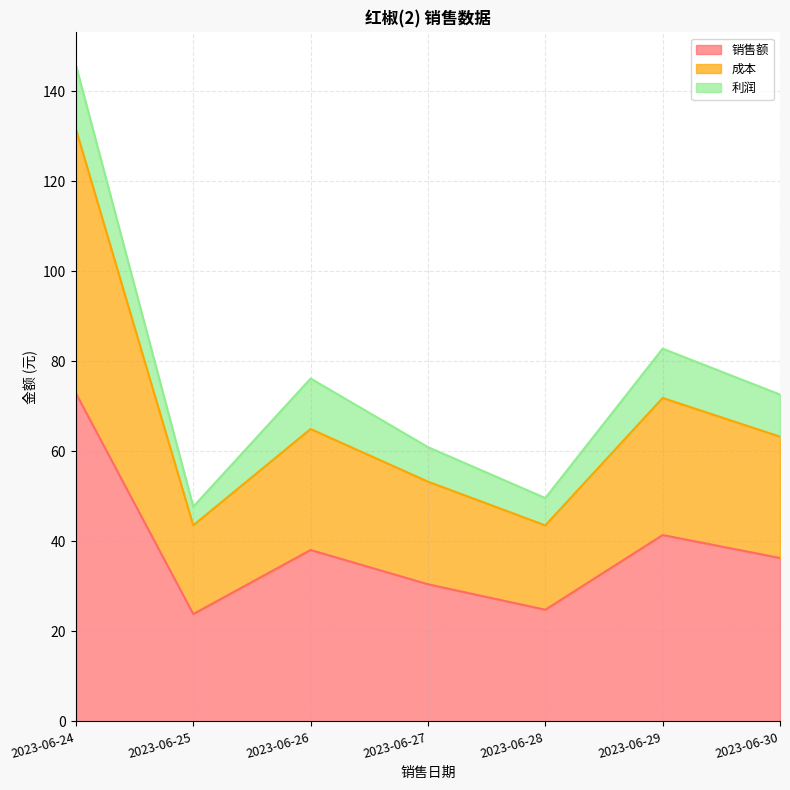

True or false: 销售额 and 成本 intersect in this chart.

False